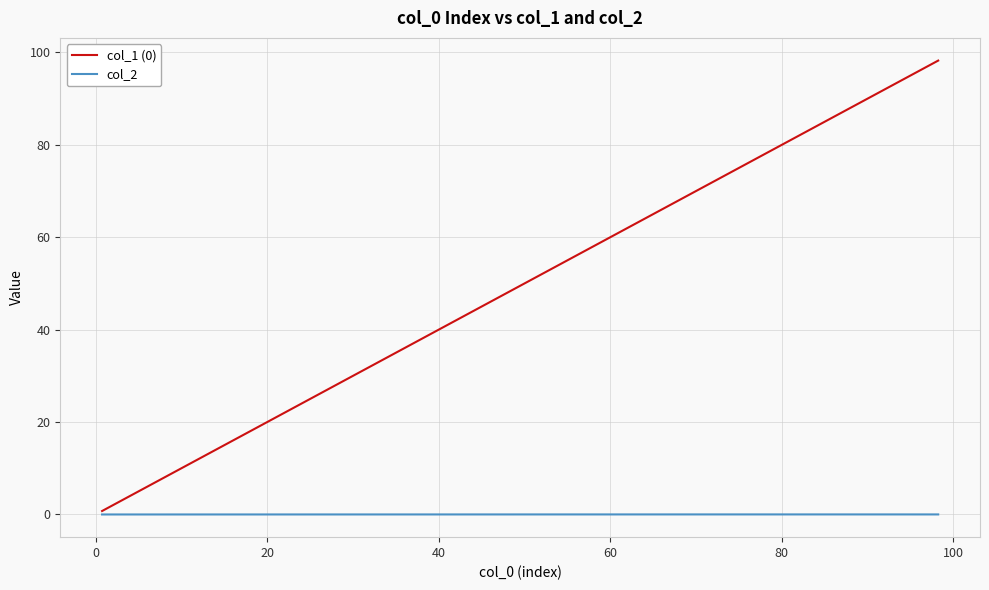

Rank the series by their average value, from lowest to highest.

col_2, col_1 (0)